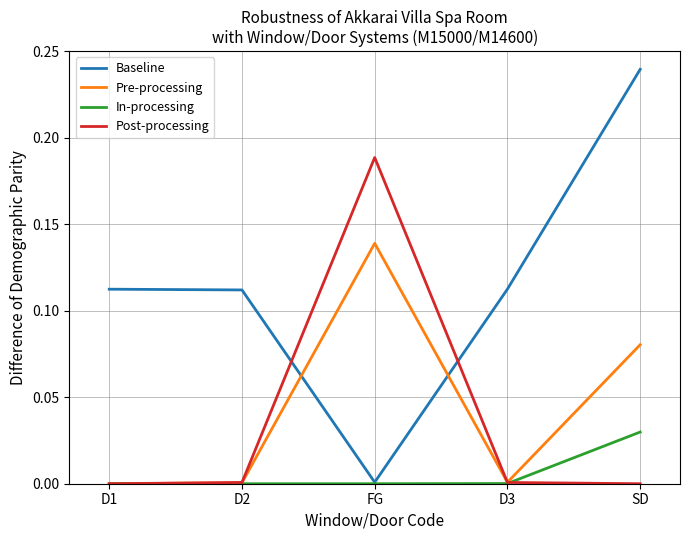

Which series ends up on top after the final intersection of Pre-processing and Baseline?

Baseline